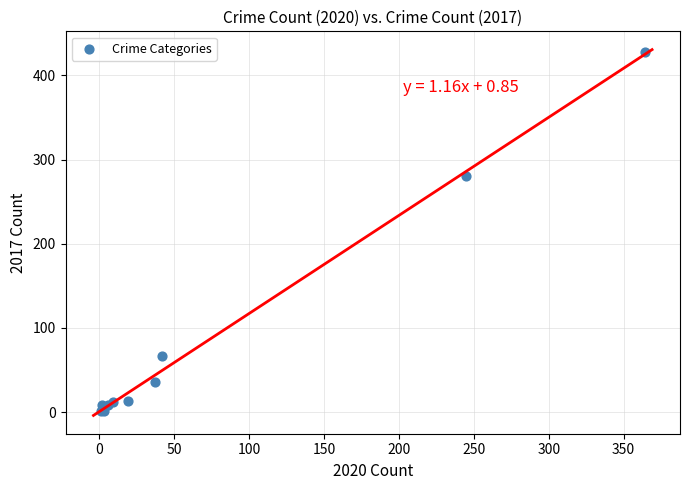

What Y value in the scatter plot is closest to 214?

280